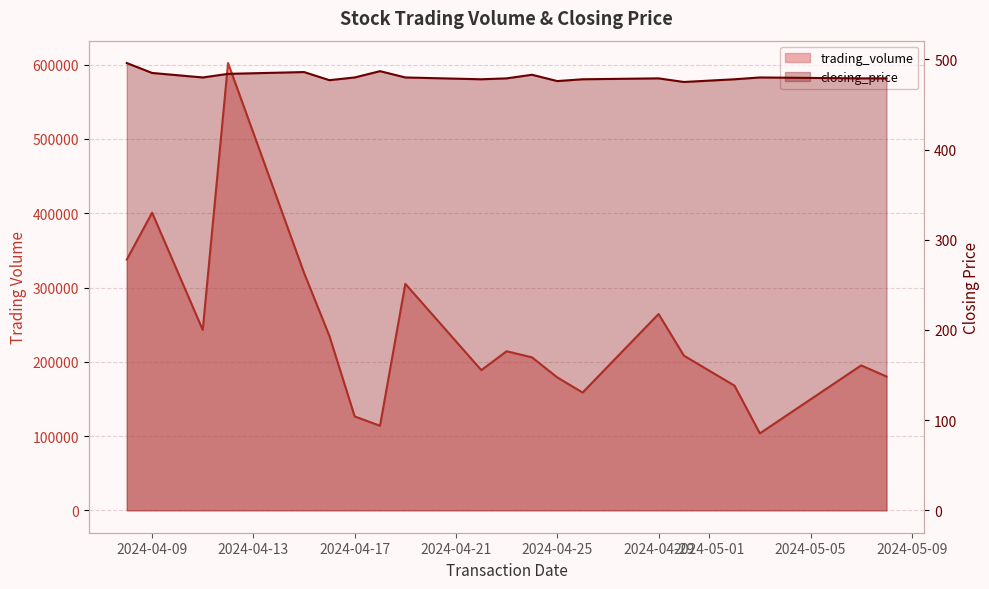

At which category is the sum across all series the highest?

2024-04-12